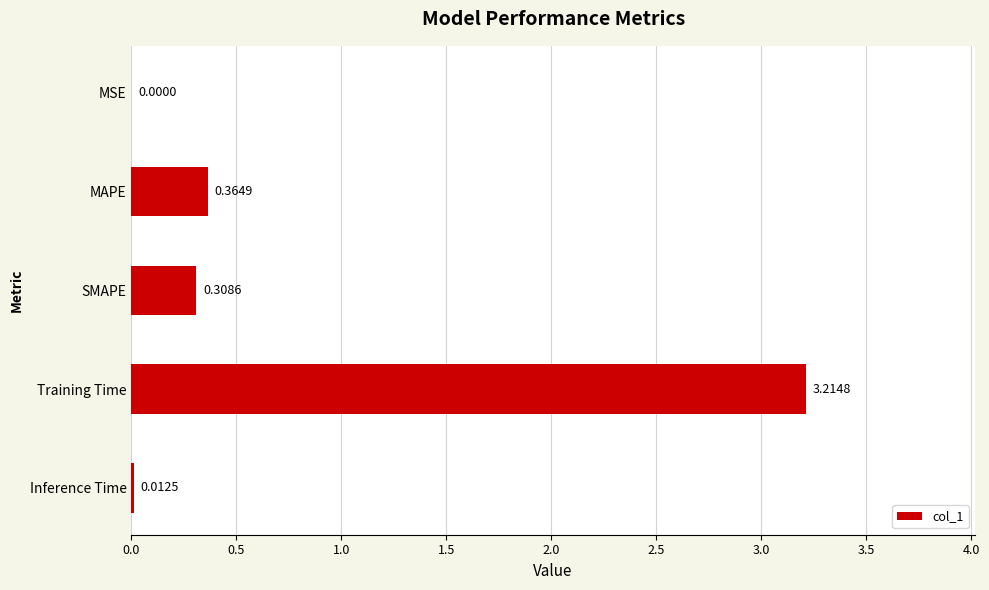

Which label corresponds to the largest value in the chart?

Training Time